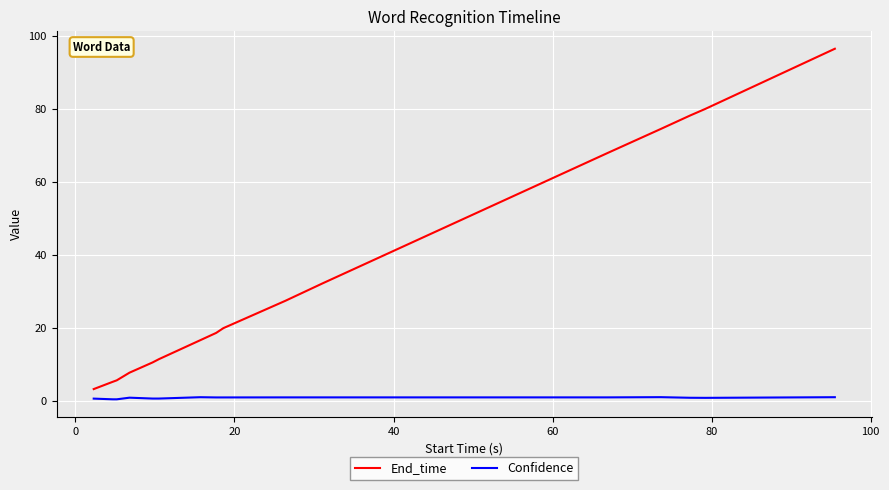

True or false: End_time has more than 1 interior local peaks.

False